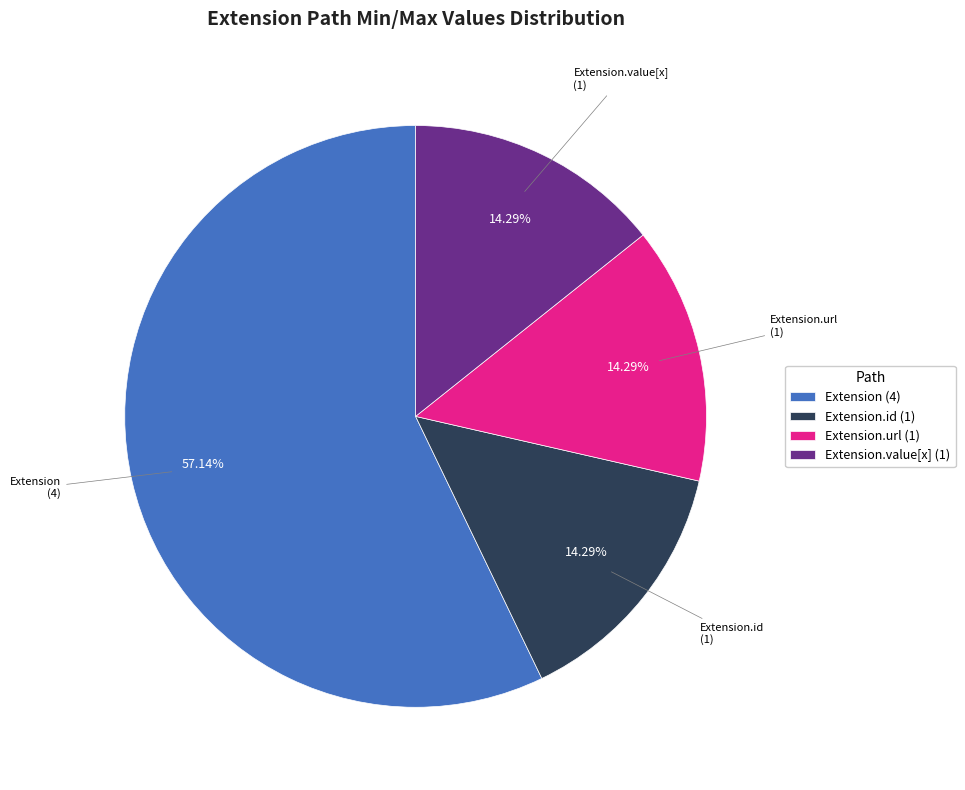

Is there a majority slice in this chart?

Yes